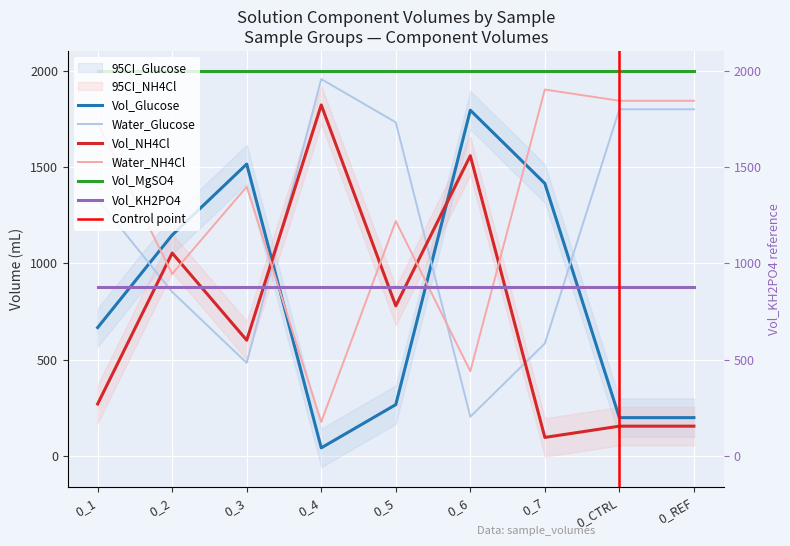

How many interior local peaks does the Vol_Glucose series have?

2